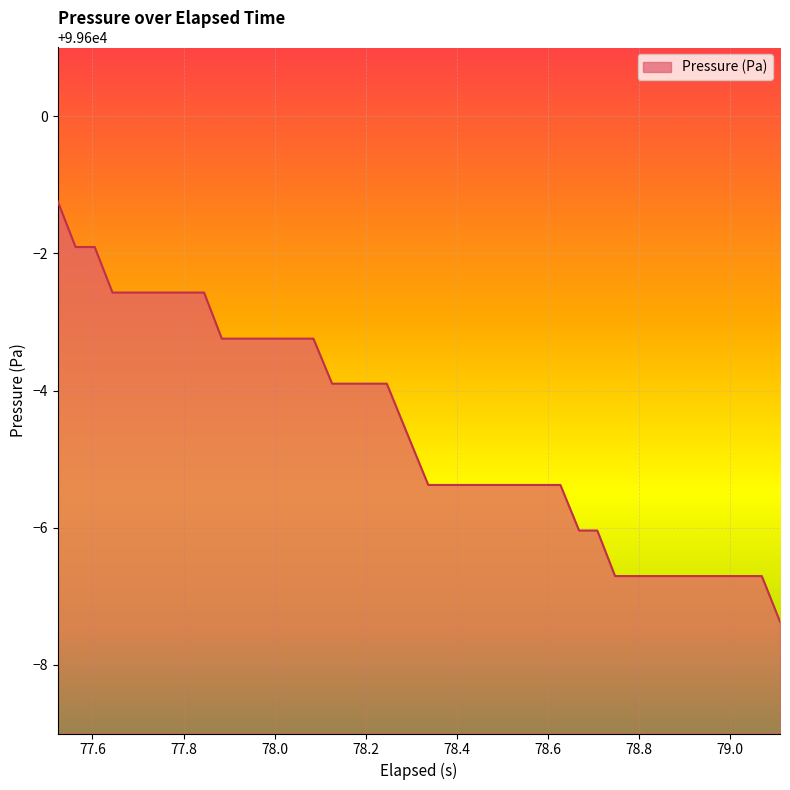

Does the chart have visible grid lines?

Yes